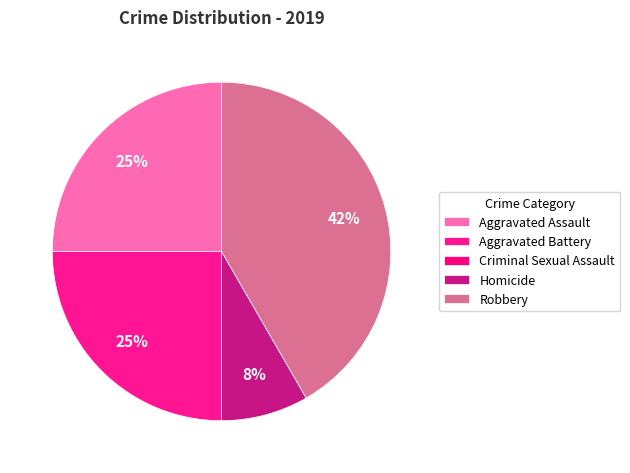

Which slice is the smallest?

Criminal Sexual Assault